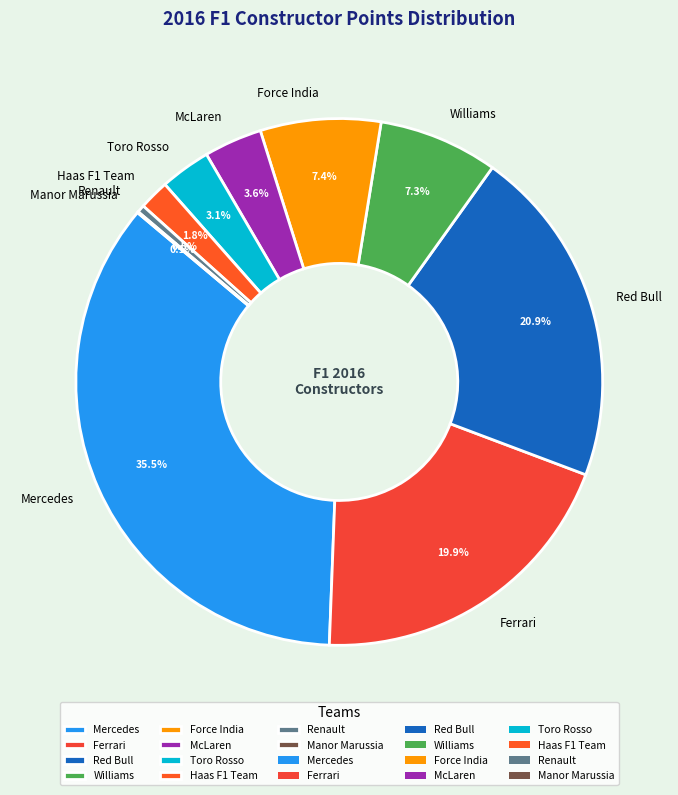

To the nearest percent, what is the difference between the largest and smallest slice percentages?

35%